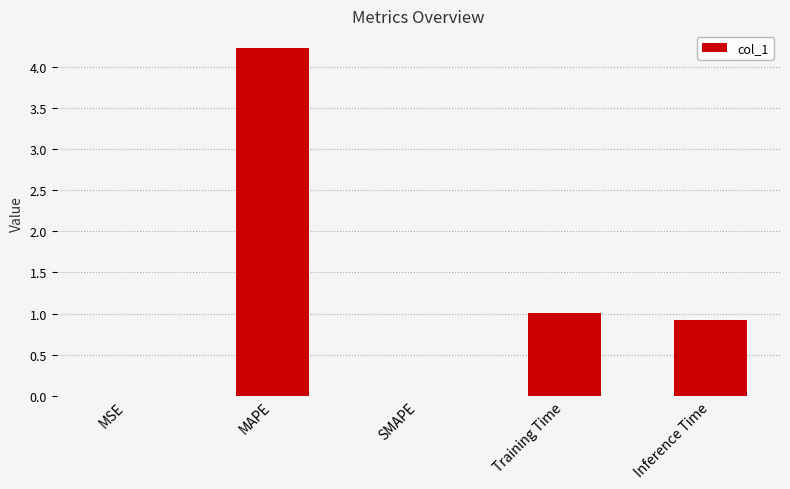

How many data points does each series have?

5